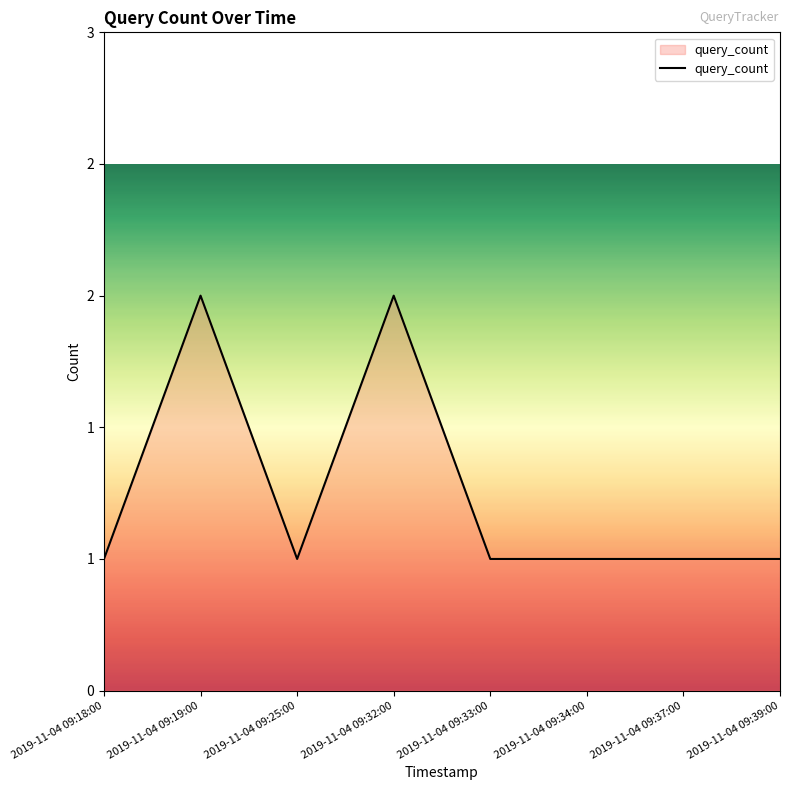

Does the chart have visible grid lines?

No